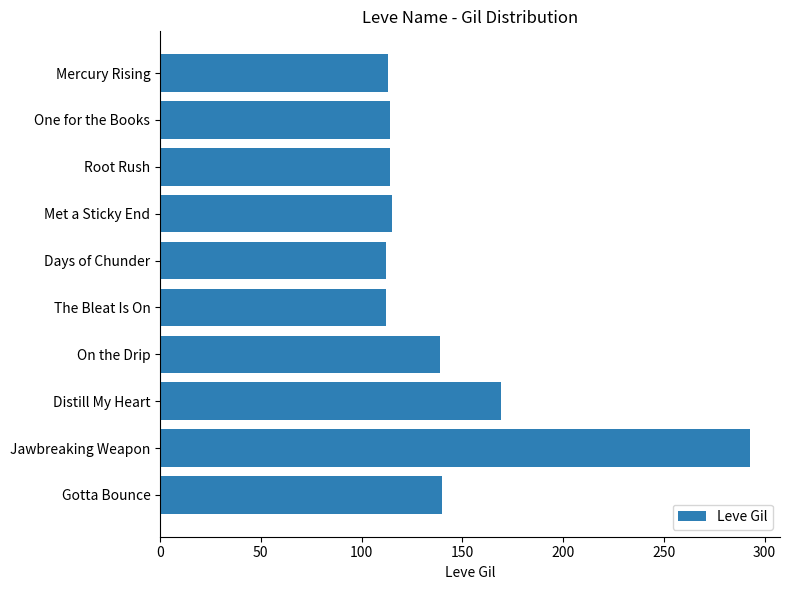

What position from the top is Gotta Bounce?

10